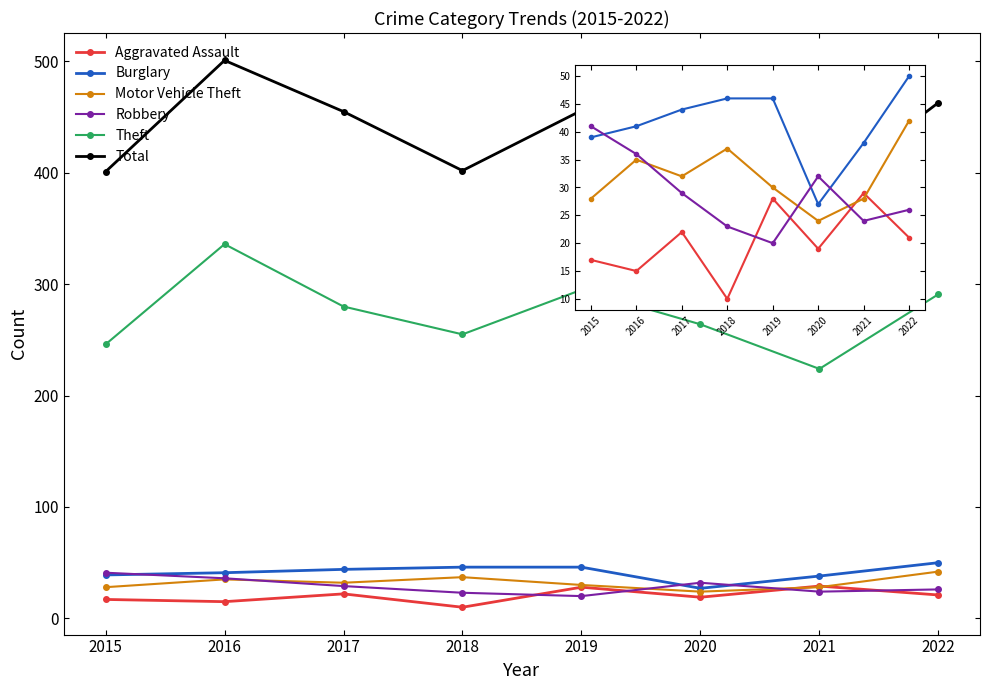

What is the value of the Burglary point at the 2nd from the left?

41